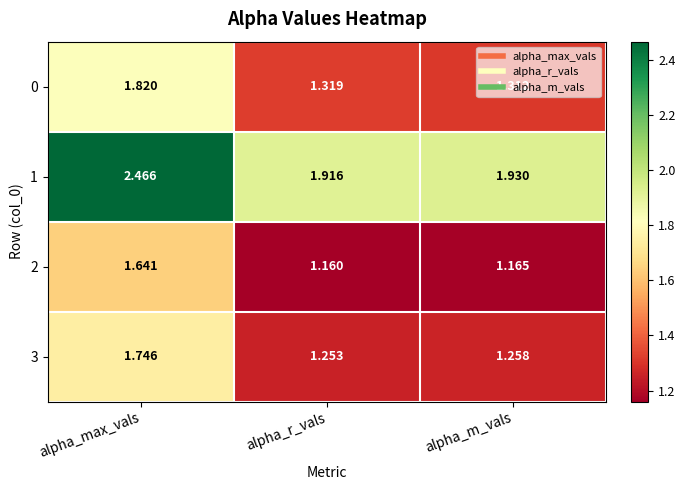

At which label is 1 closest to 2?

alpha_m_vals